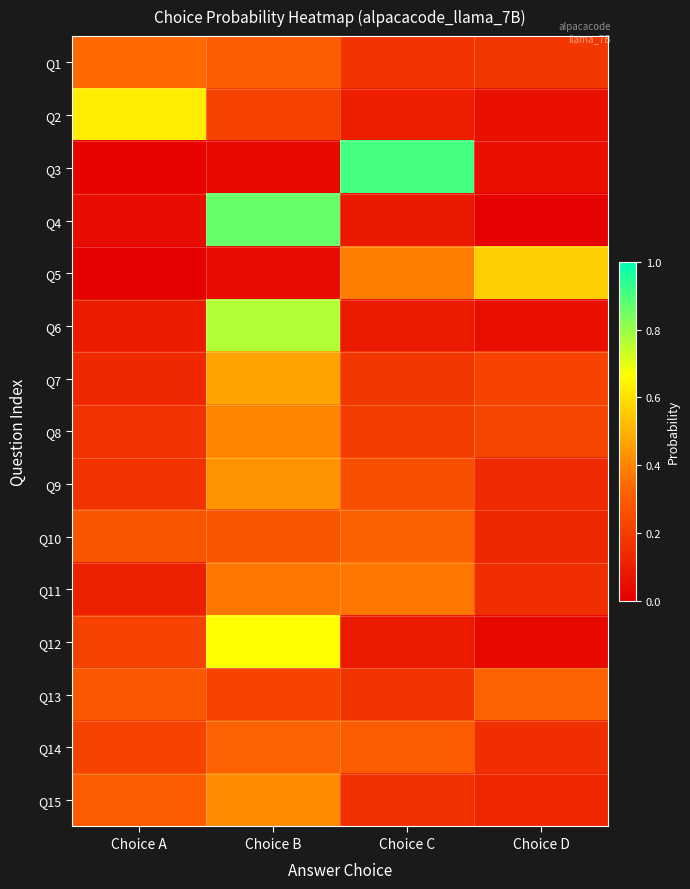

Reading left to right, extract all data points from this chart.

Q1: Choice A=0.3	Choice B=0.3	Choice C=0.2	Choice D=0.2
Q2: Choice A=0.6	Choice B=0.2	Choice C=0.1	Choice D=0.1
Q3: Choice A=0.0	Choice B=0.0	Choice C=0.9	Choice D=0.1
Q4: Choice A=0.0	Choice B=0.9	Choice C=0.1	Choice D=0.0
Q5: Choice A=0.0	Choice B=0.0	Choice C=0.4	Choice D=0.6
Q6: Choice A=0.1	Choice B=0.8	Choice C=0.1	Choice D=0.1
Q7: Choice A=0.1	Choice B=0.5	Choice C=0.2	Choice D=0.2
Q8: Choice A=0.2	Choice B=0.4	Choice C=0.2	Choice D=0.2
Q9: Choice A=0.2	Choice B=0.4	Choice C=0.3	Choice D=0.1
Q10: Choice A=0.3	Choice B=0.3	Choice C=0.3	Choice D=0.1
Q11: Choice A=0.1	Choice B=0.4	Choice C=0.4	Choice D=0.2
Q12: Choice A=0.2	Choice B=0.7	Choice C=0.1	Choice D=0.0
Q13: Choice A=0.3	Choice B=0.2	Choice C=0.2	Choice D=0.3
Q14: Choice A=0.2	Choice B=0.3	Choice C=0.3	Choice D=0.2
Q15: Choice A=0.3	Choice B=0.4	Choice C=0.2	Choice D=0.1